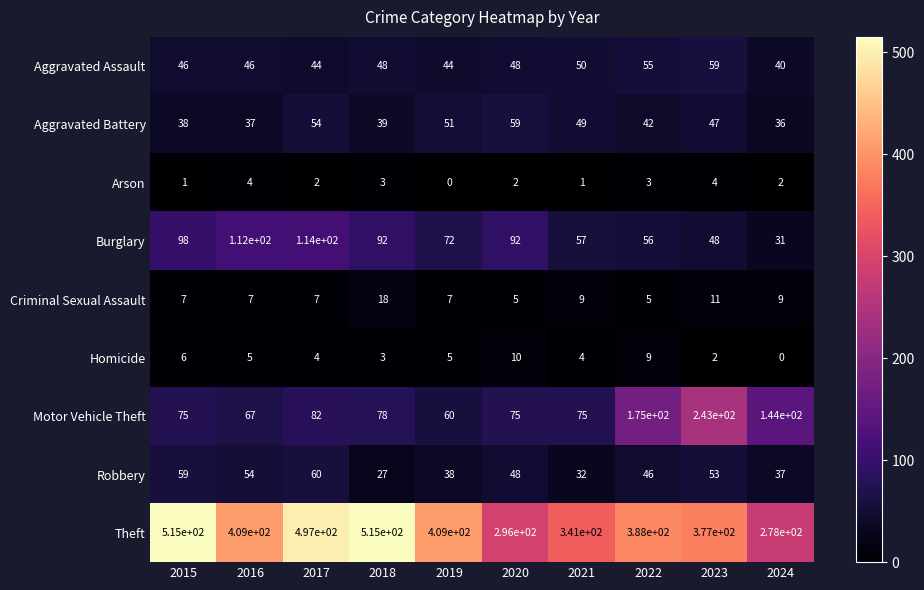

Which series has the largest range (max minus min)?

Theft